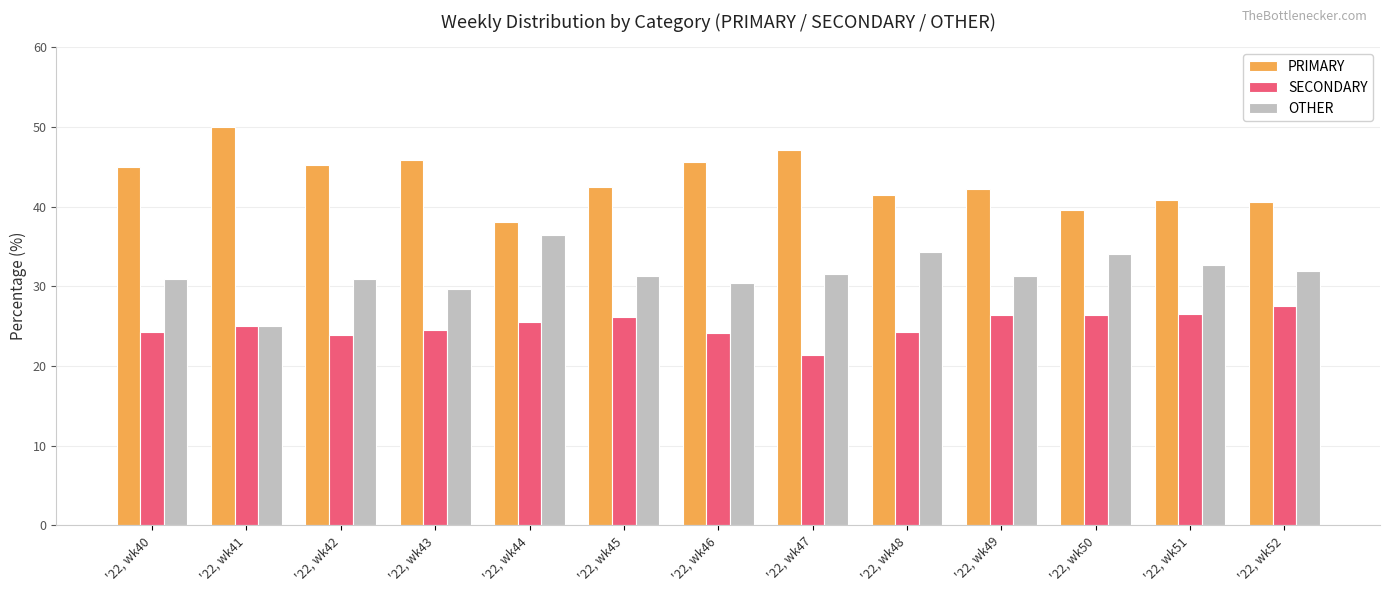

What is the difference between the maximum and minimum values in the PRIMARY series?

12.0